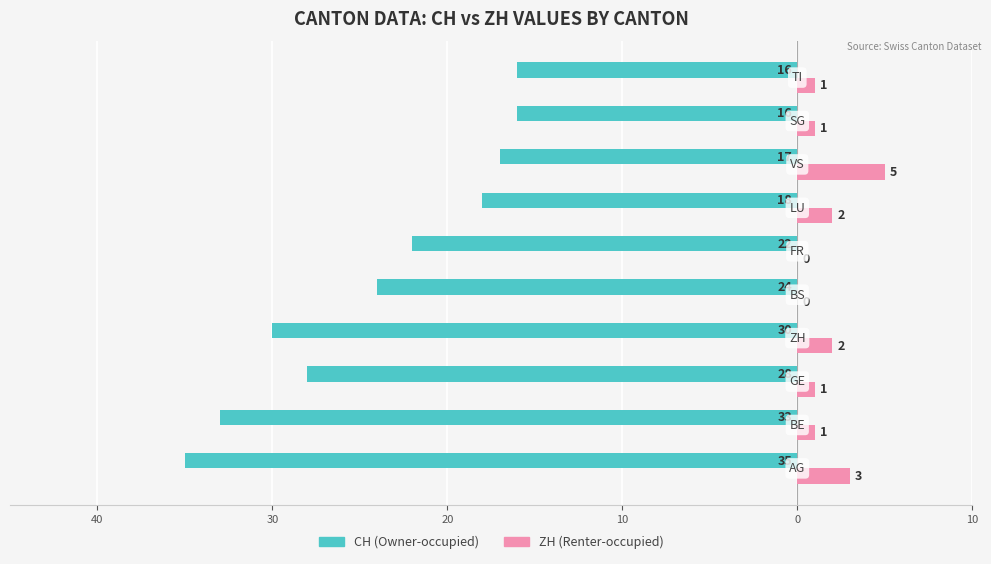

What are all the series names shown in the legend?

CH (Owner-occupied), ZH (Renter-occupied)